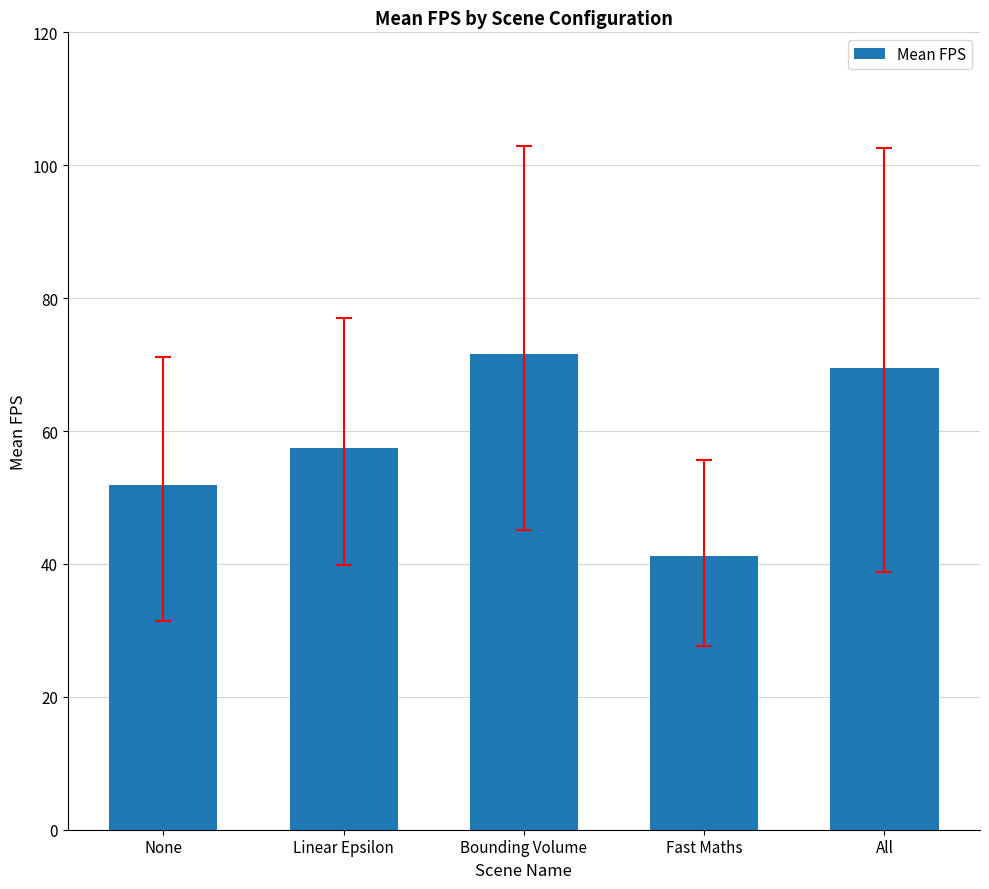

List the labels in order of value, smallest first.

Fast Maths, None, Linear Epsilon, All, Bounding Volume